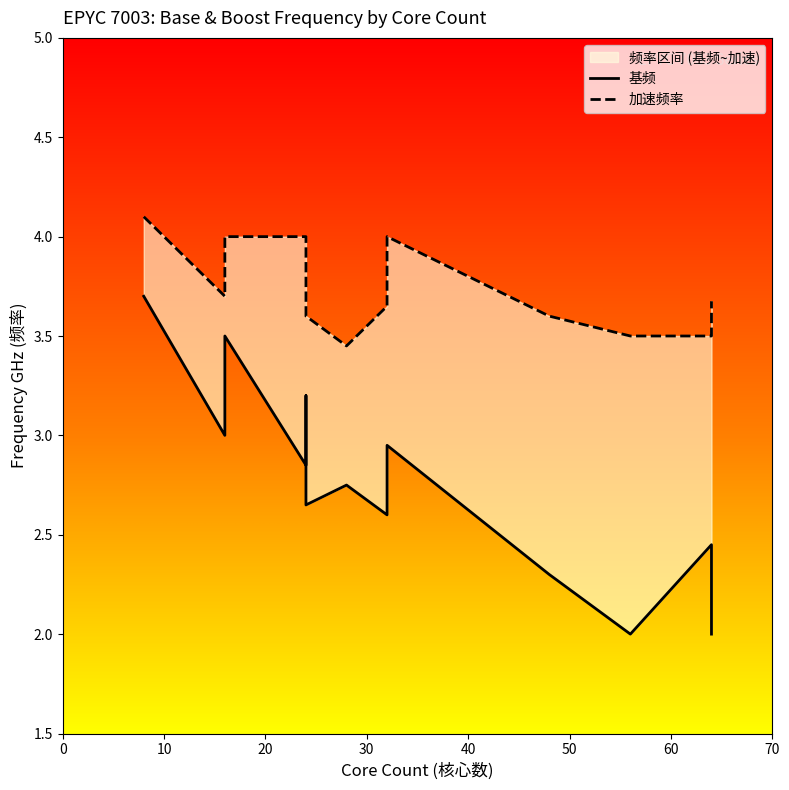

Is it true that 加速频率 equals 2.6 at 50?

False